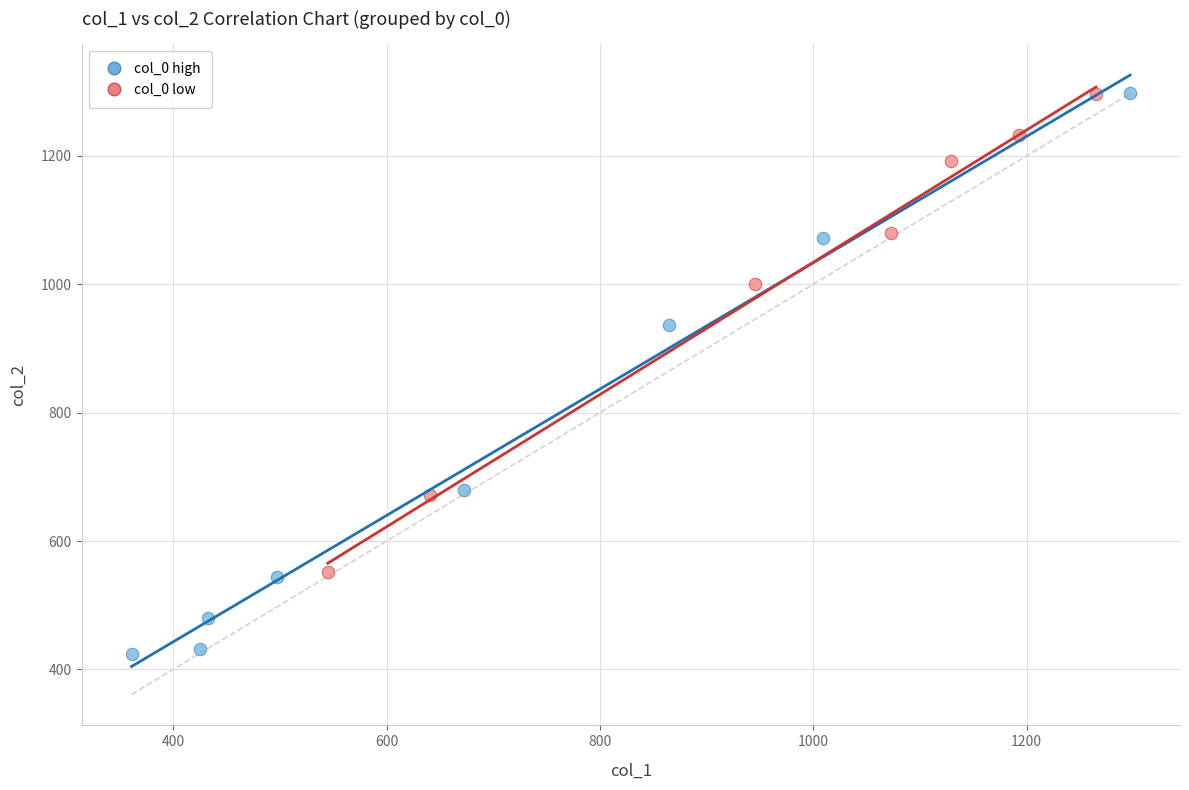

What are all the series names shown in the legend?

col_0 high, col_0 low